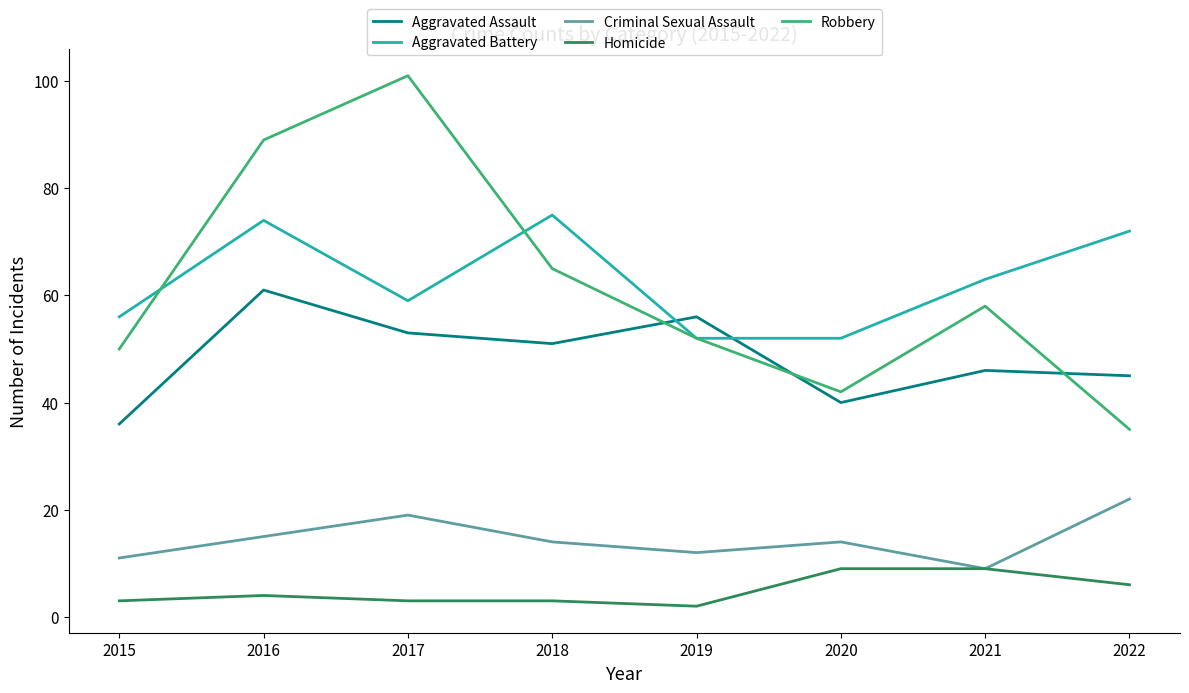

What is the total value across all series at 2017?

235